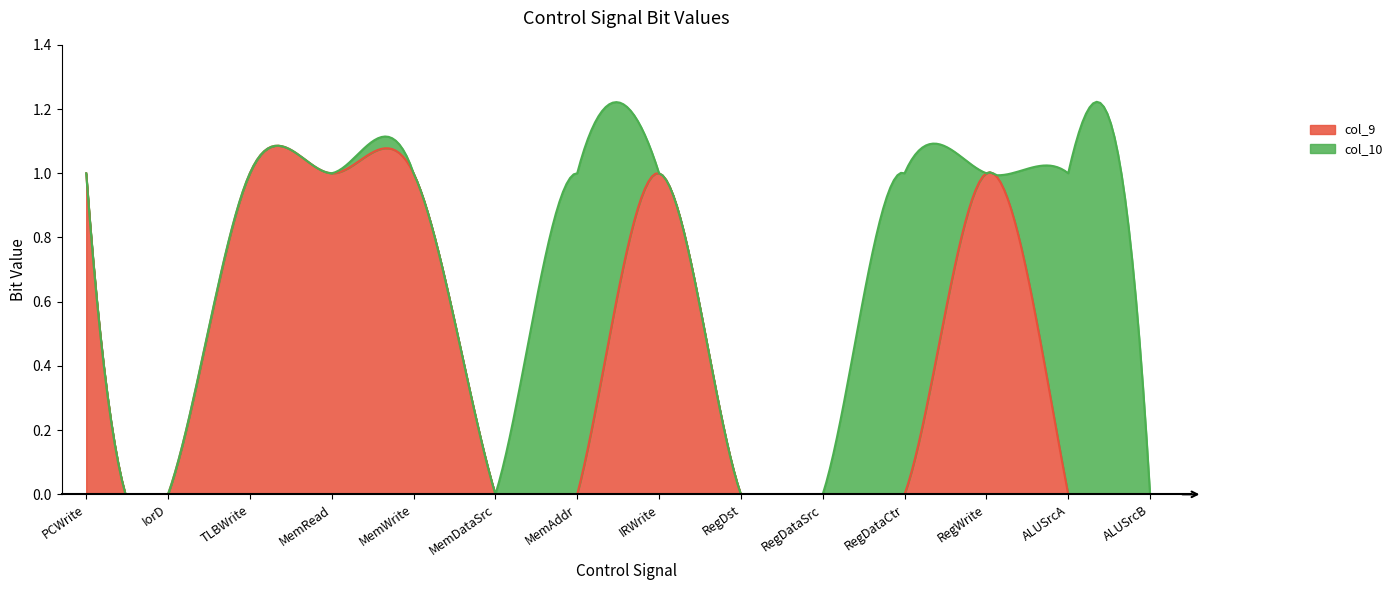

What is the label of the 6th point from the left?

MemDataSrc